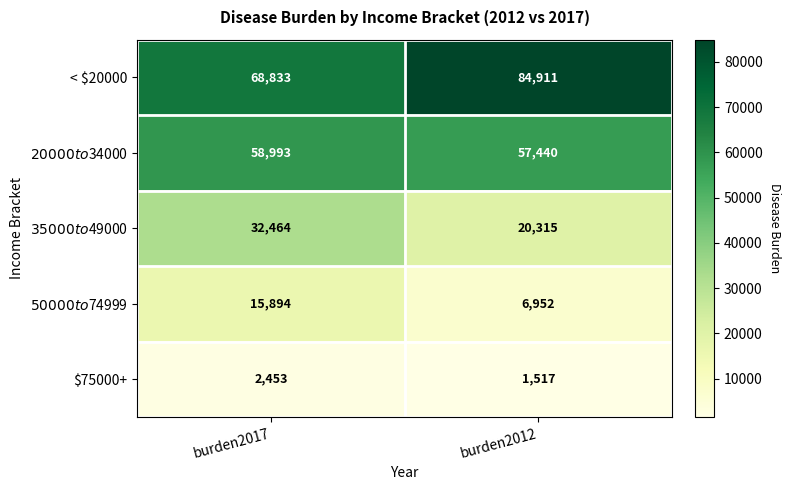

What is the maximum value shown in the chart?

84911